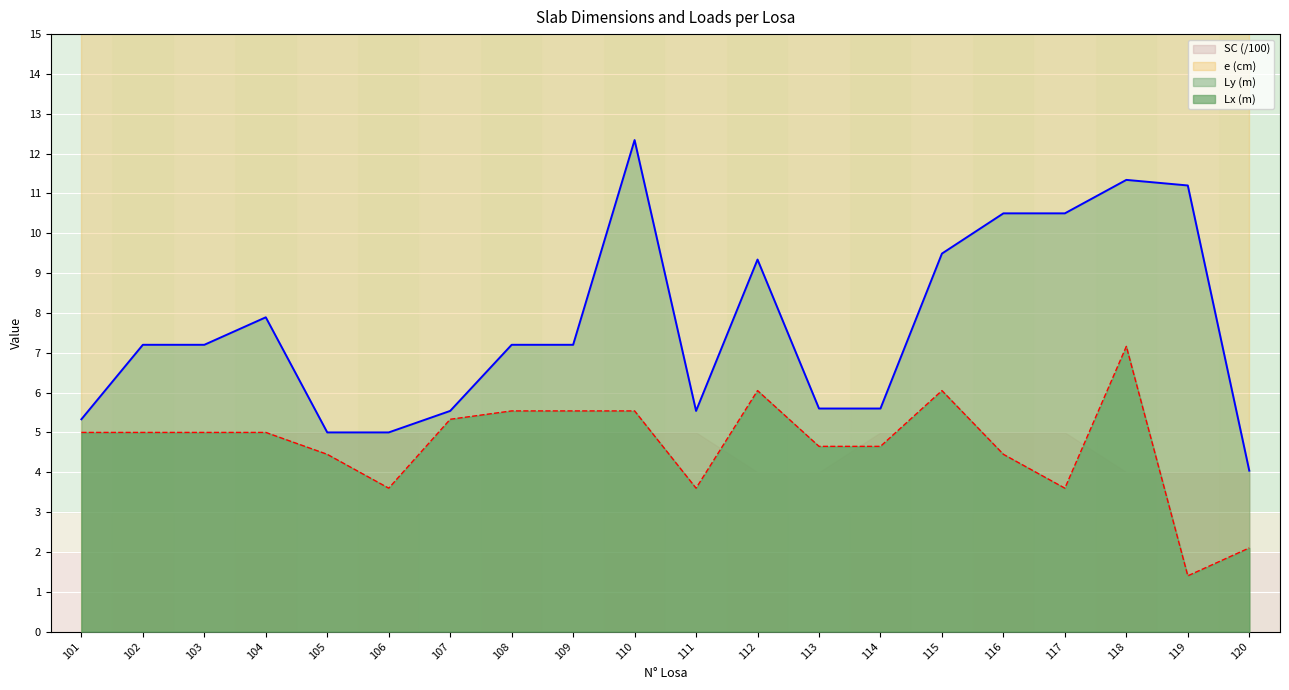

Where is the first local maximum for Ly (m)?

104